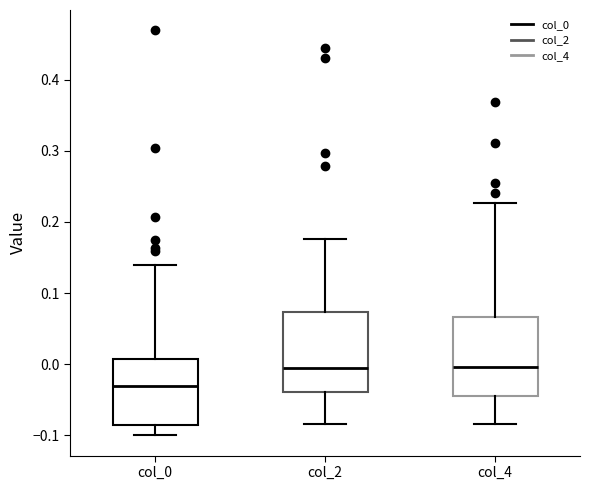

Where does the upper whisker of the box for col_4 end on the y-axis? The values are not printed on the chart, so give them approximately, as read against the axis.

0.23